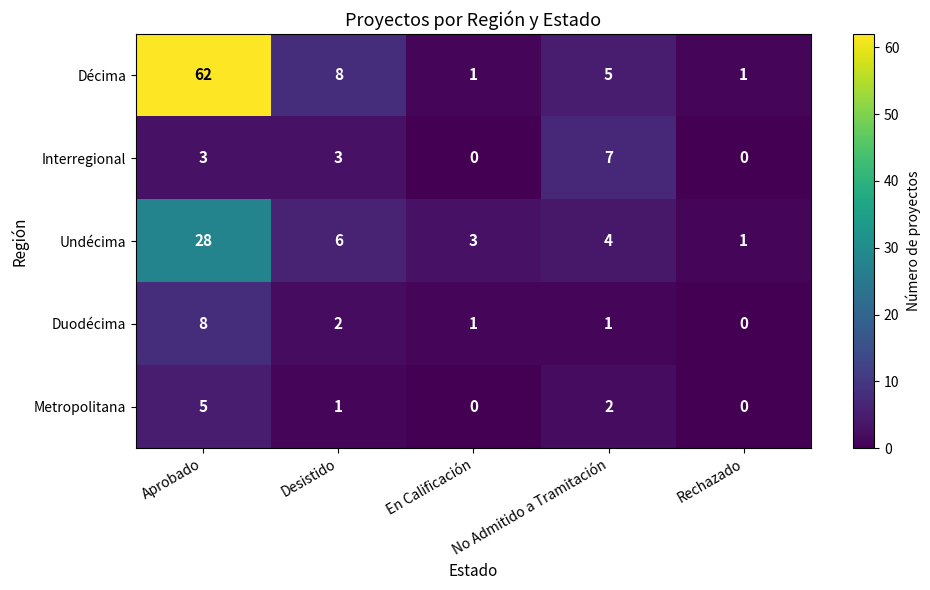

What is the spread (max minus min) of values at En Calificación?

3